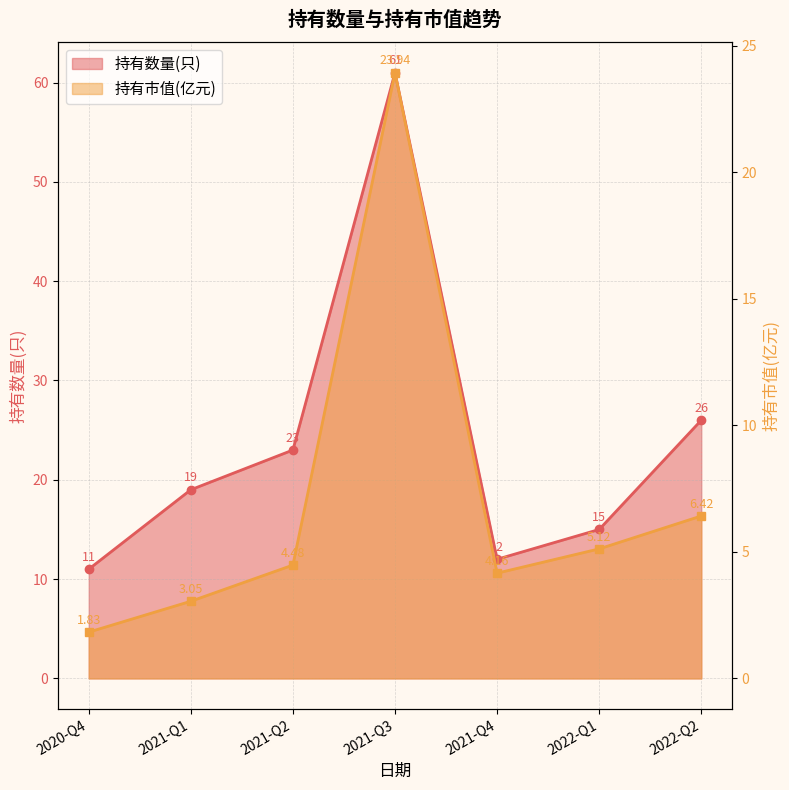

At which category does the chart reach its minimum across all series?

2020-Q4